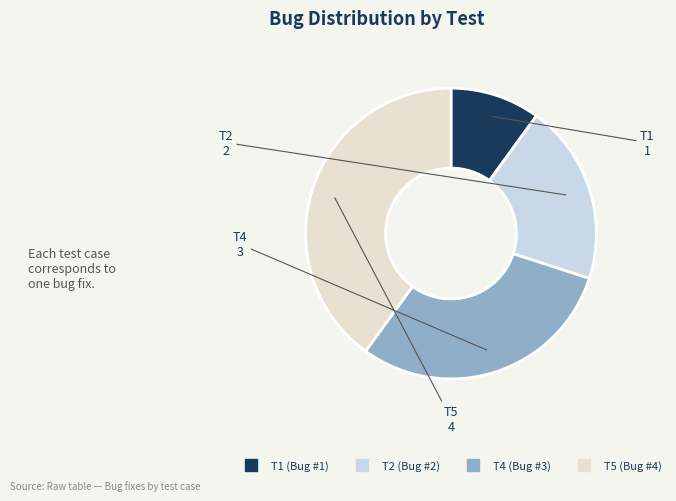

Which category has the biggest portion of the pie?

T5